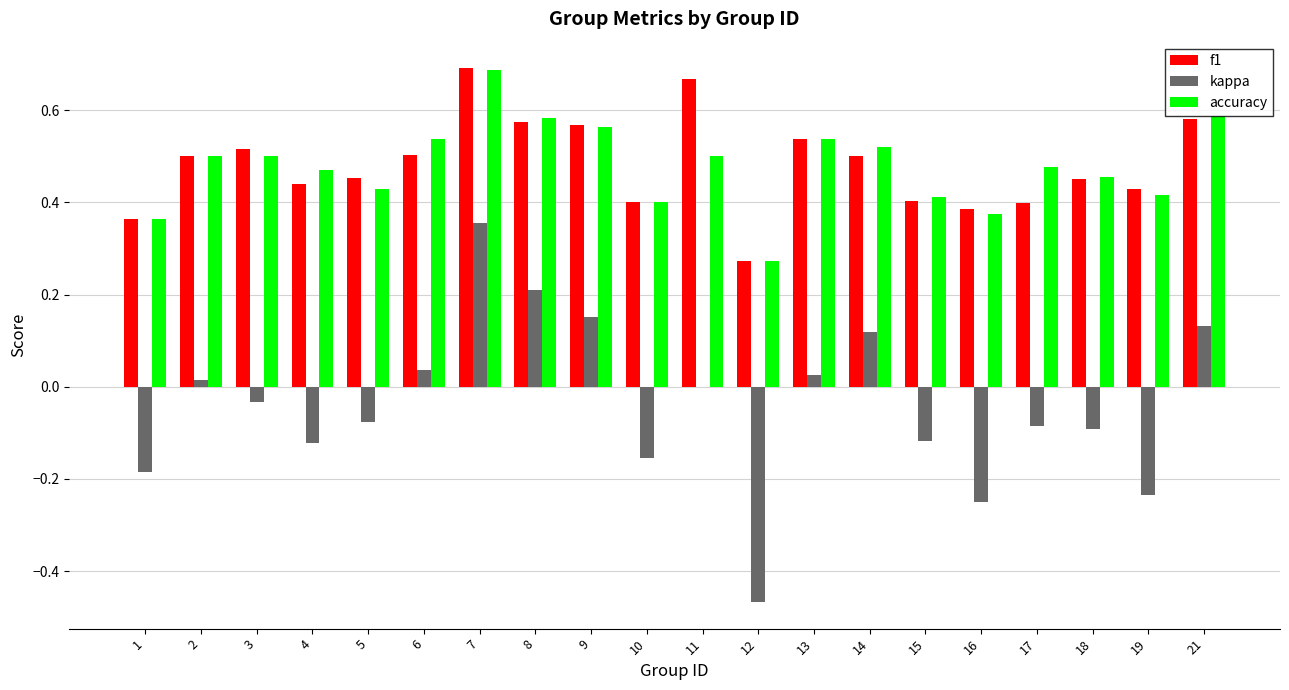

At which label is f1 closest to 0?

12